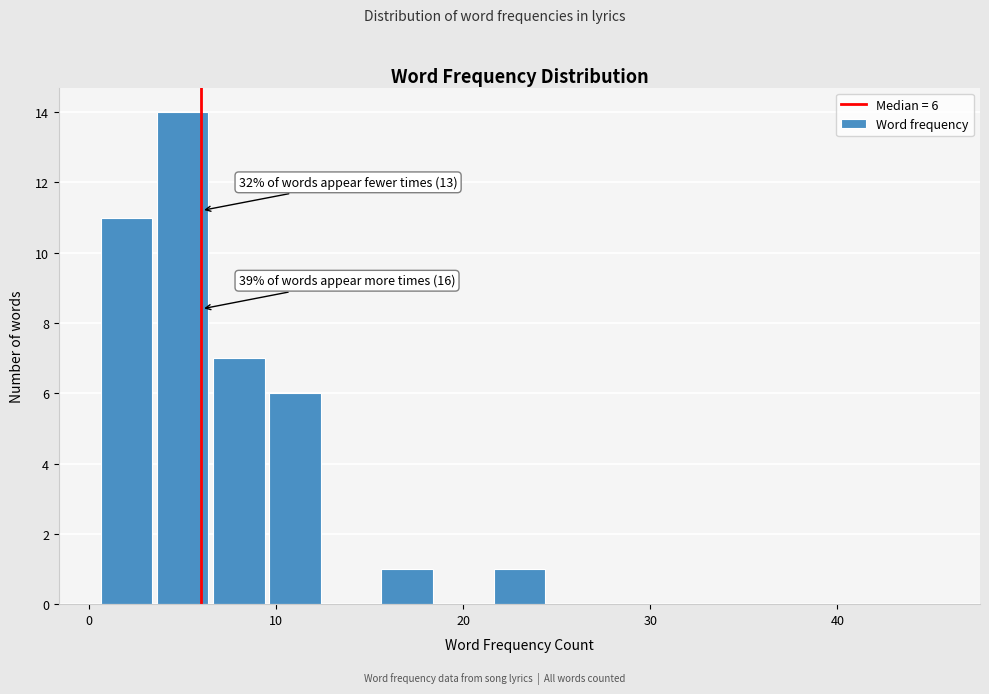

Read against the x-axis, roughly where is the centre of the tallest bar?

5